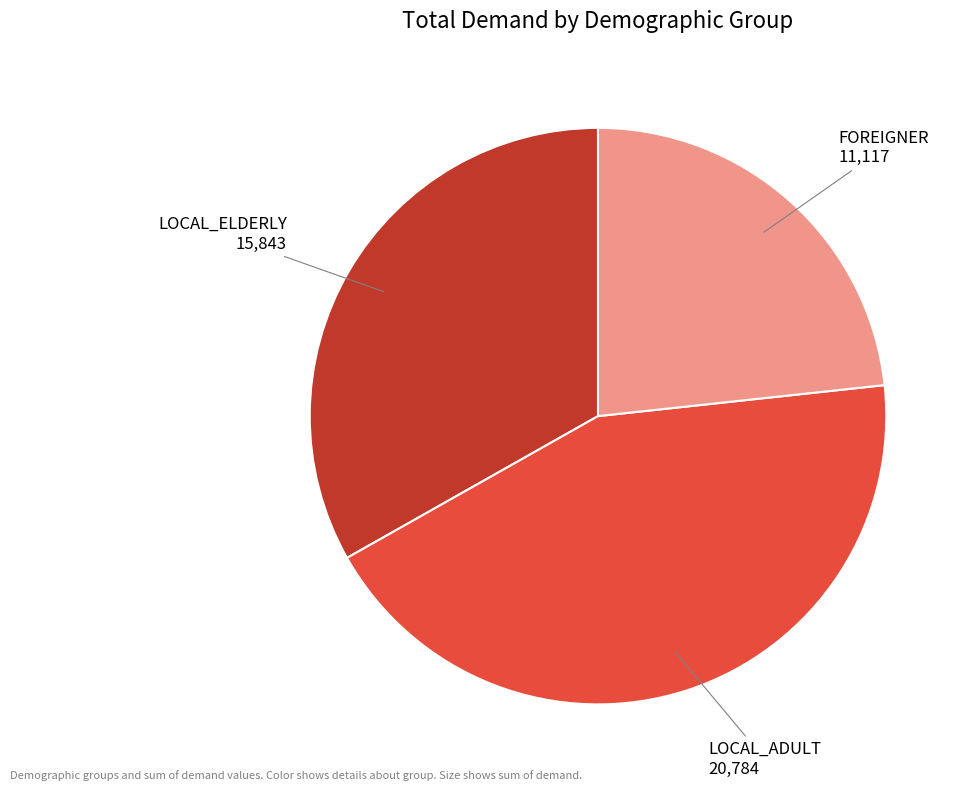

Is there any slice that represents more than half of the pie?

No